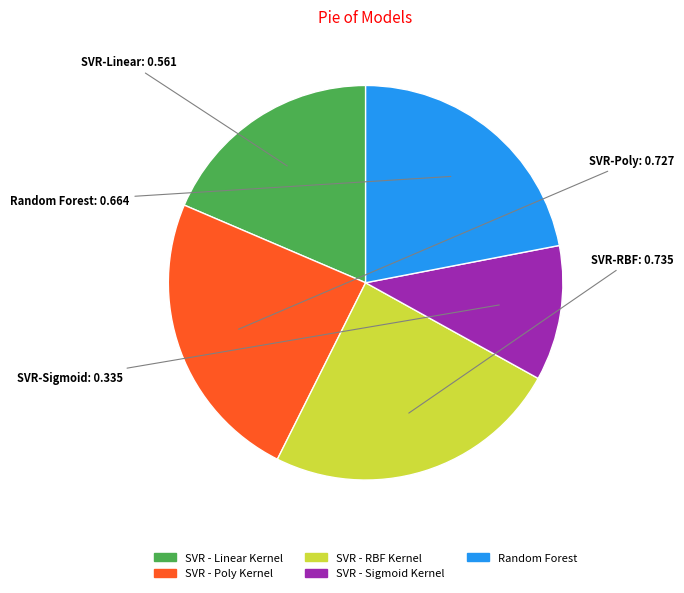

Count the number of slices in the pie.

5